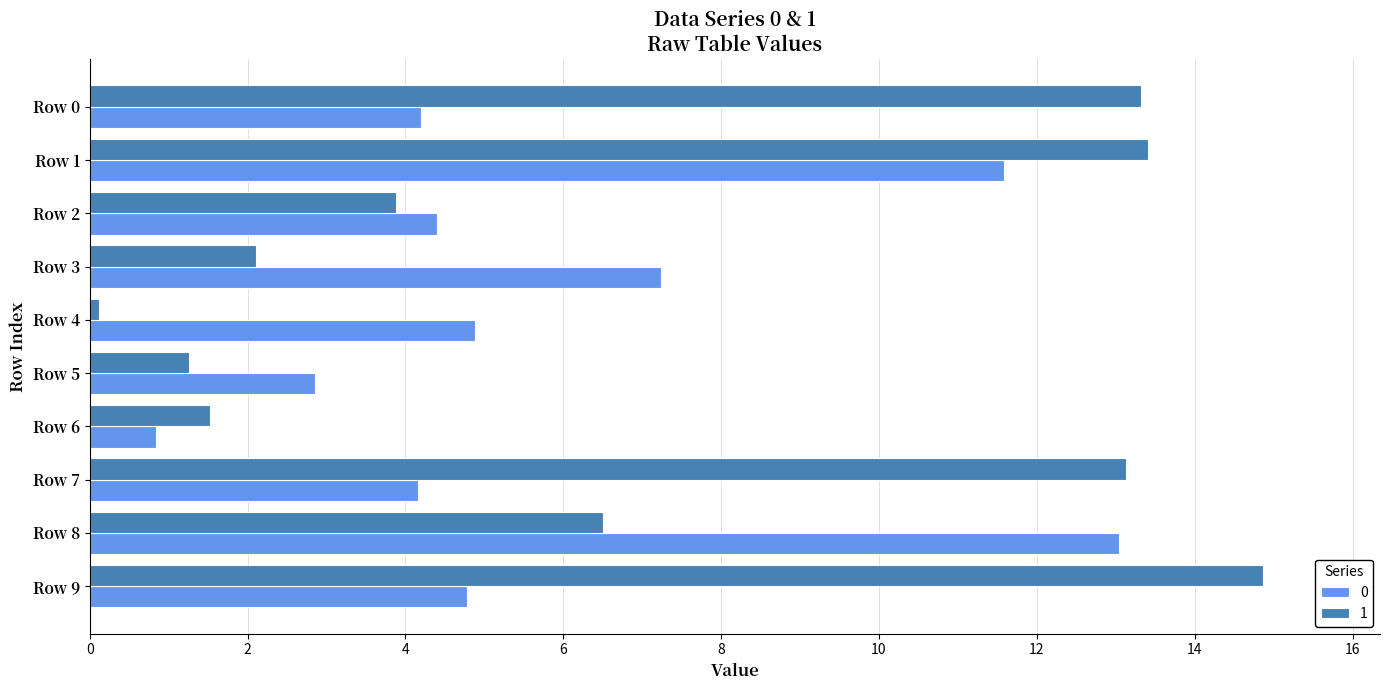

True or false: 0 has a value of 2.8 at Row 9.

False